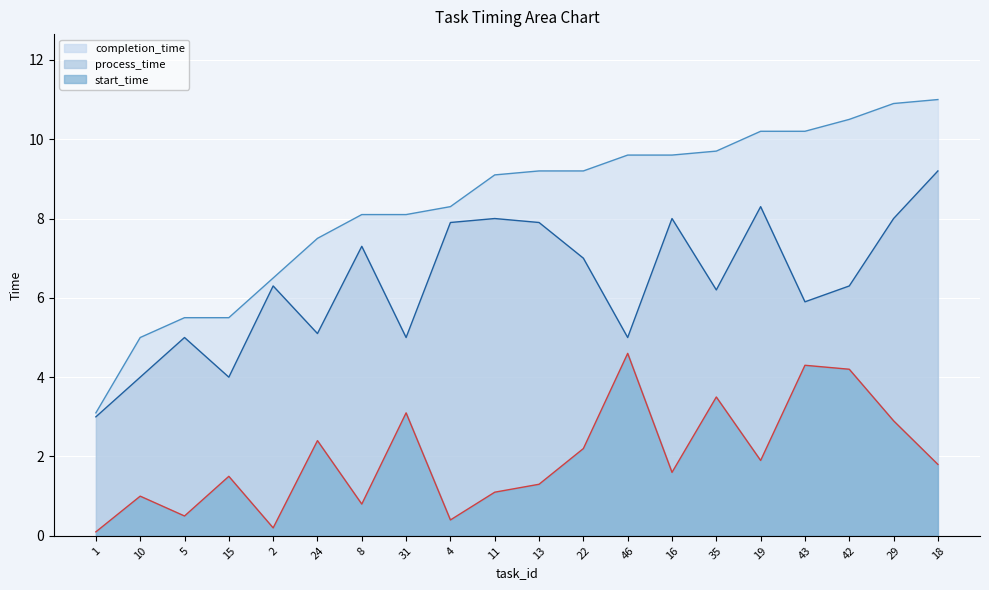

How many interior local peaks does the start_time series have?

7